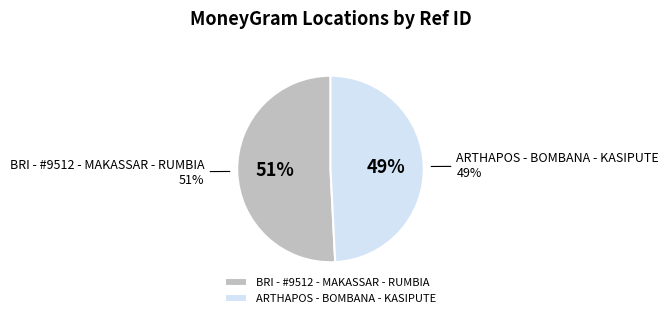

True or false: BRI - #9512 - MAKASSAR - RUMBIA accounts for 51% of the total.

True